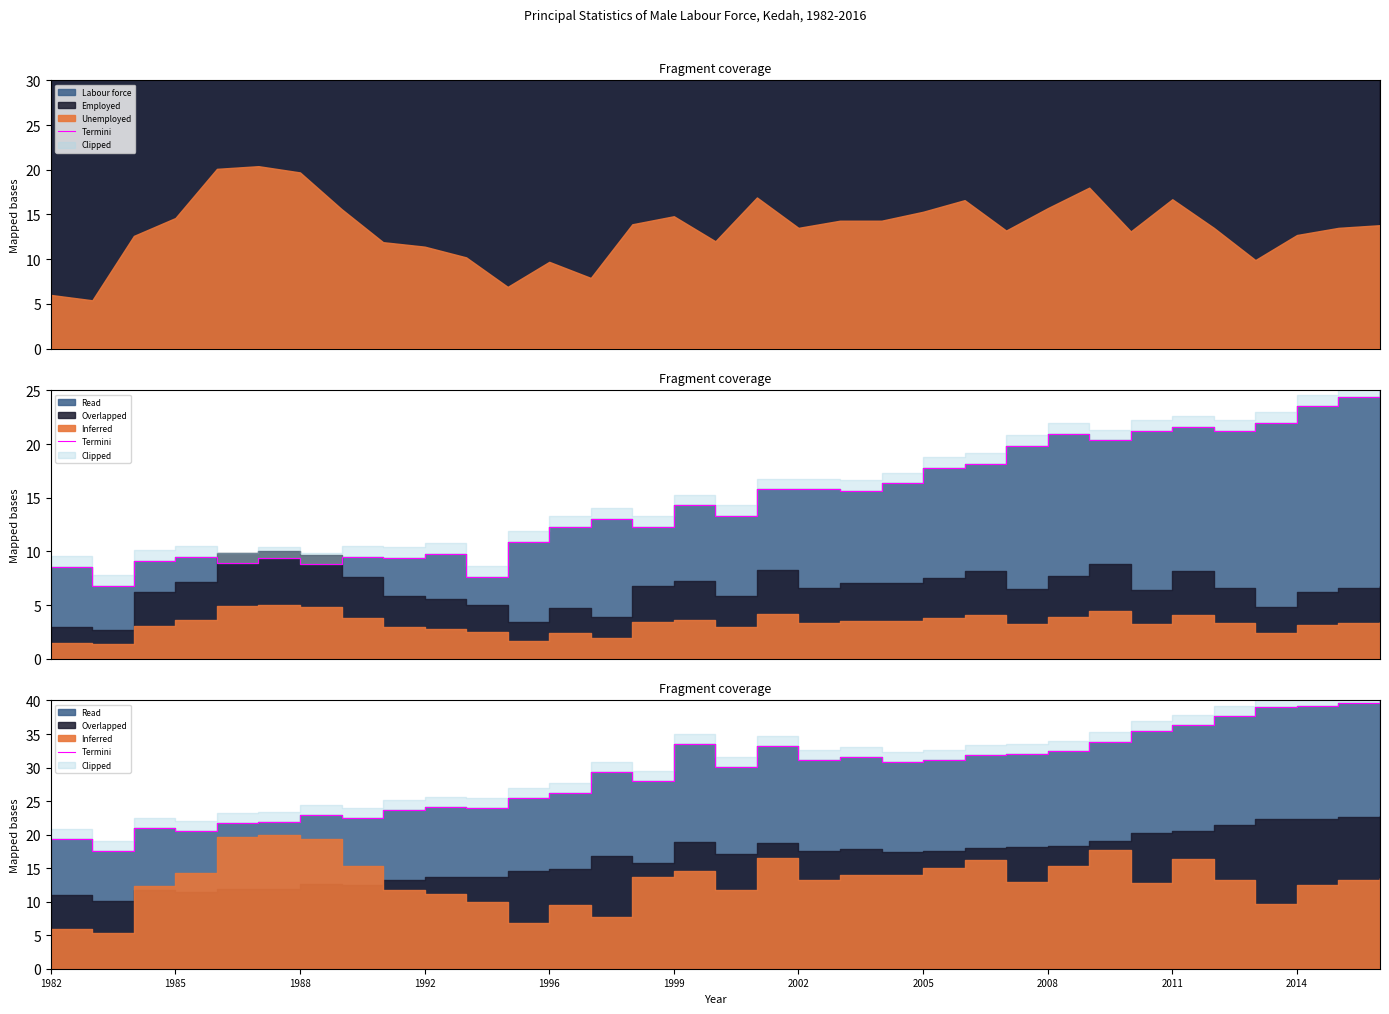

What is the difference between the maximum and minimum values?

22.4